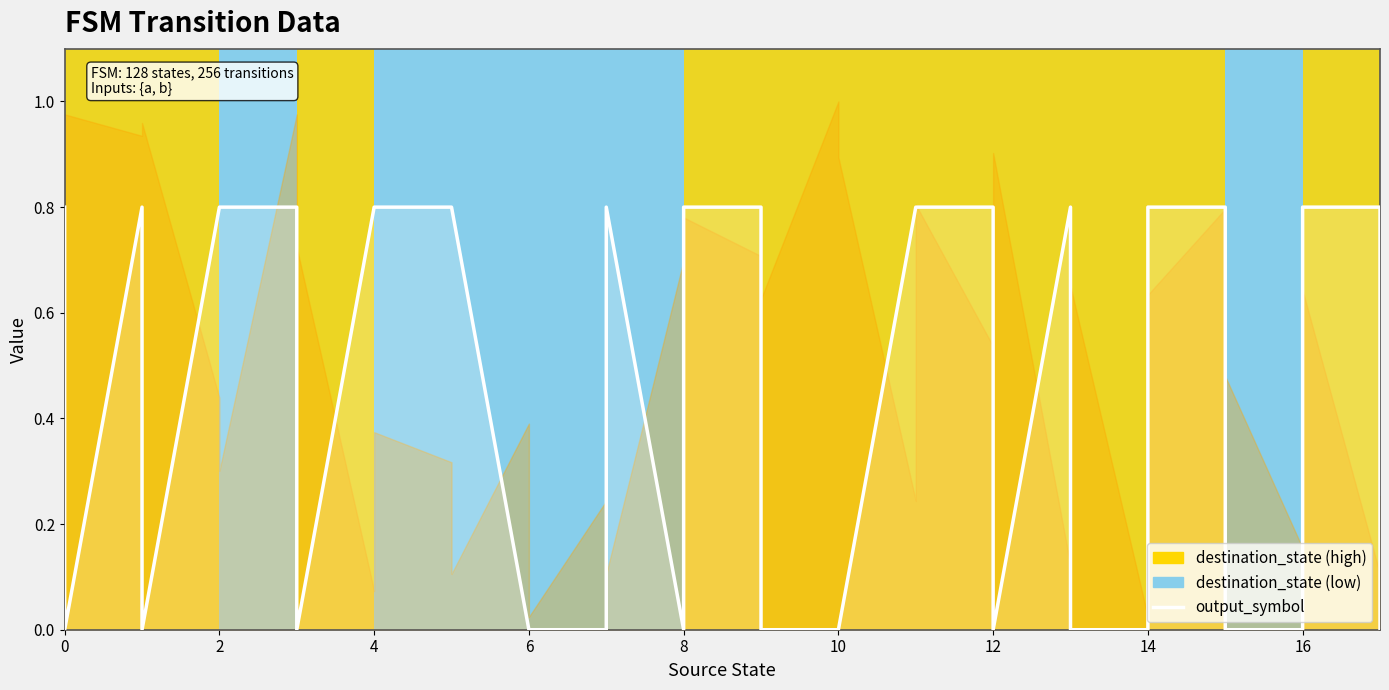

Does the chart have visible grid lines?

No